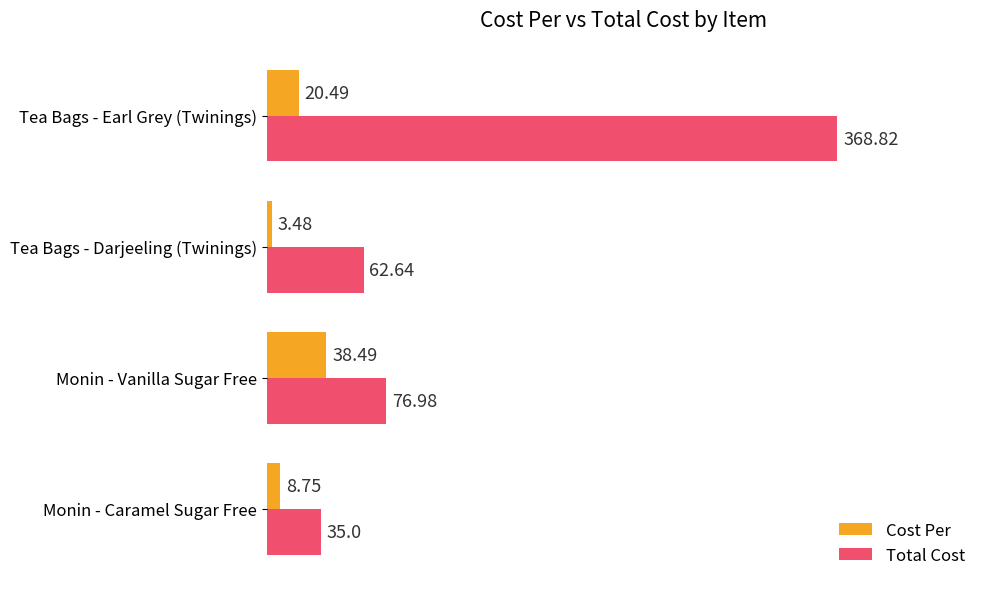

What are all the series names shown in the legend?

Cost Per, Total Cost